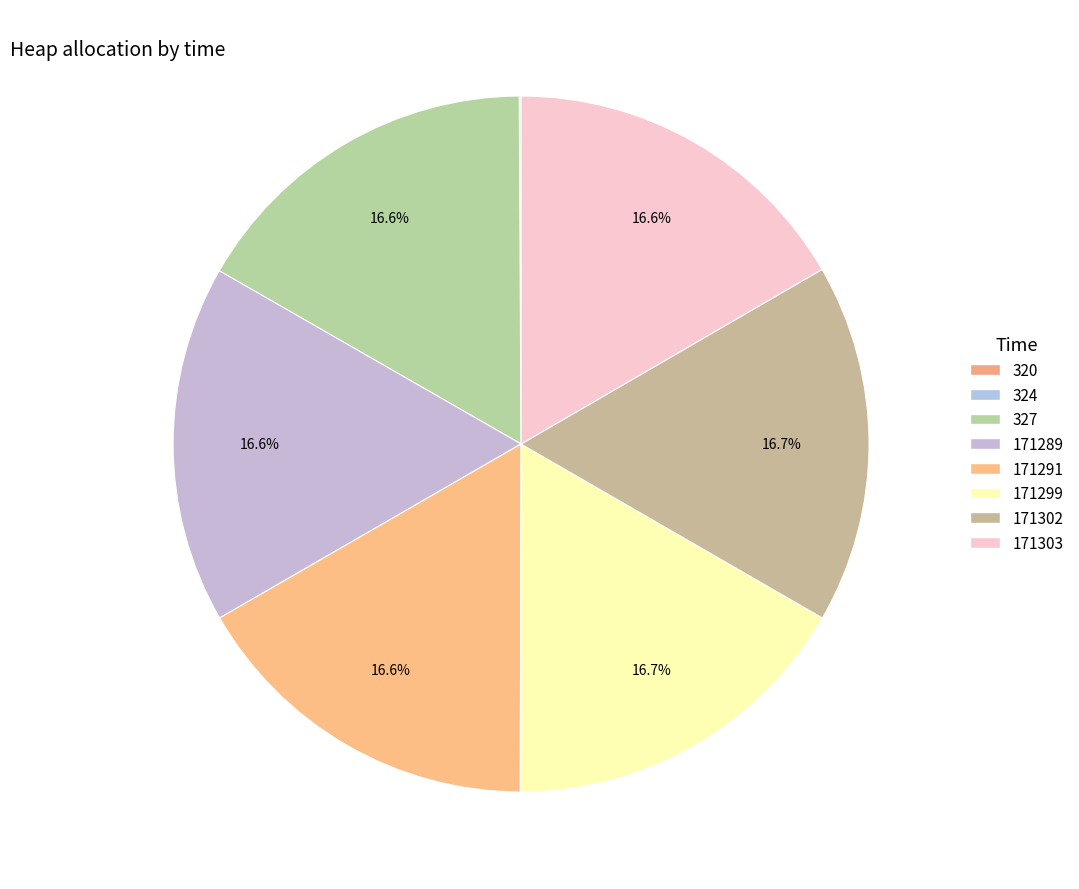

To the nearest percent, what is the combined percentage of 171302 and 171303?

33%